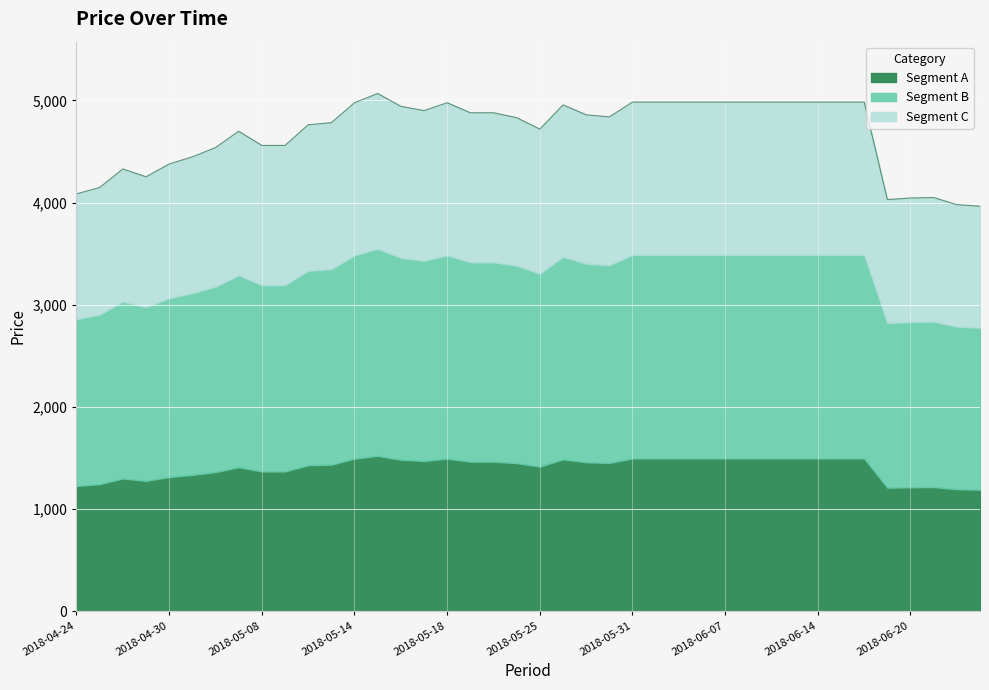

How many lines are shown in the chart?

3